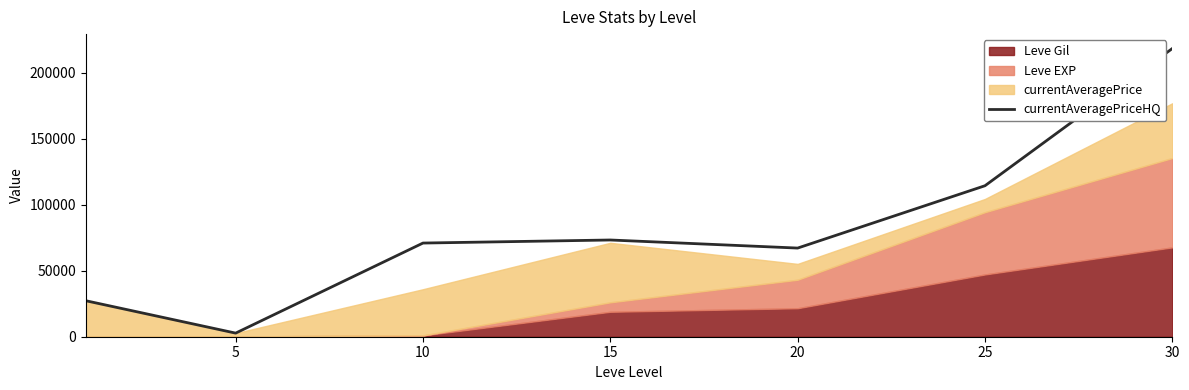

What is the difference between the maximum and minimum values?

215728